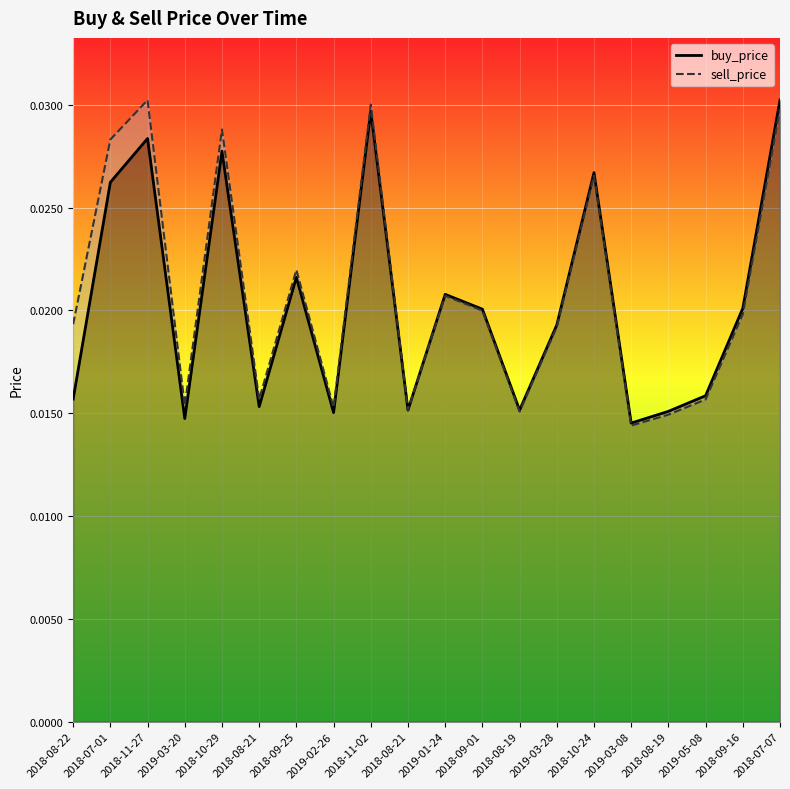

What is the label of the 11th point from the left?

2019-01-24